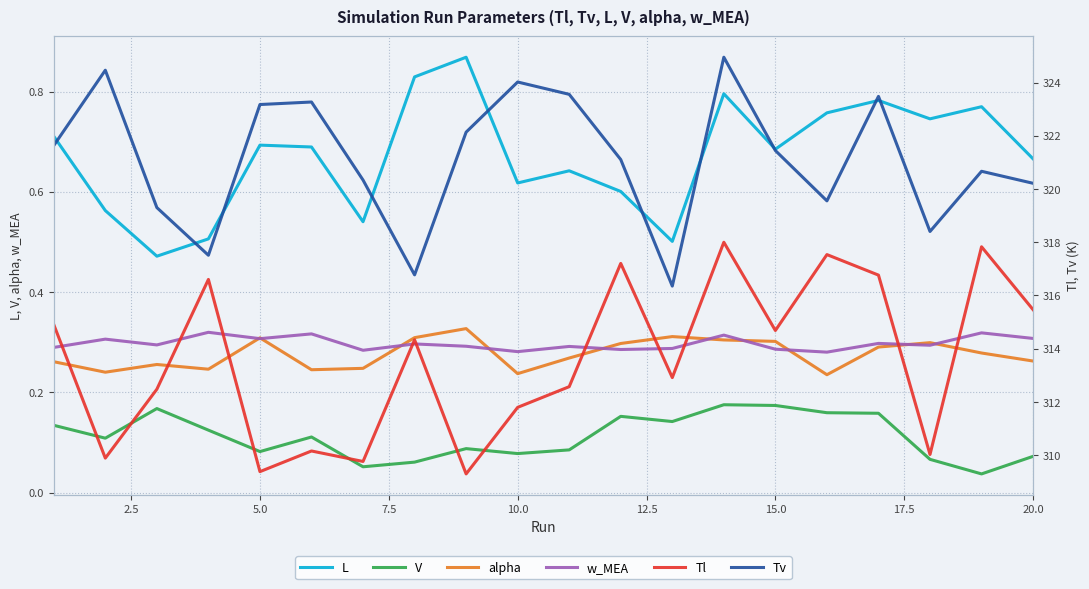

What is the maximum value for alpha?

0.3